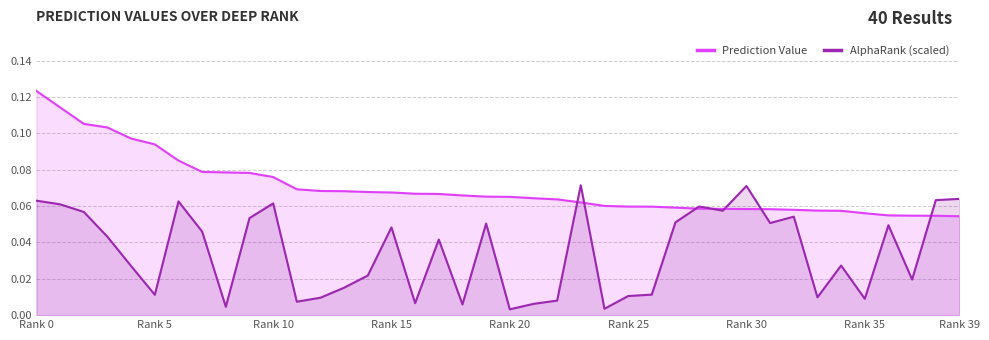

Rank the series by their maximum value, from lowest to highest.

AlphaRank (scaled), Prediction Value